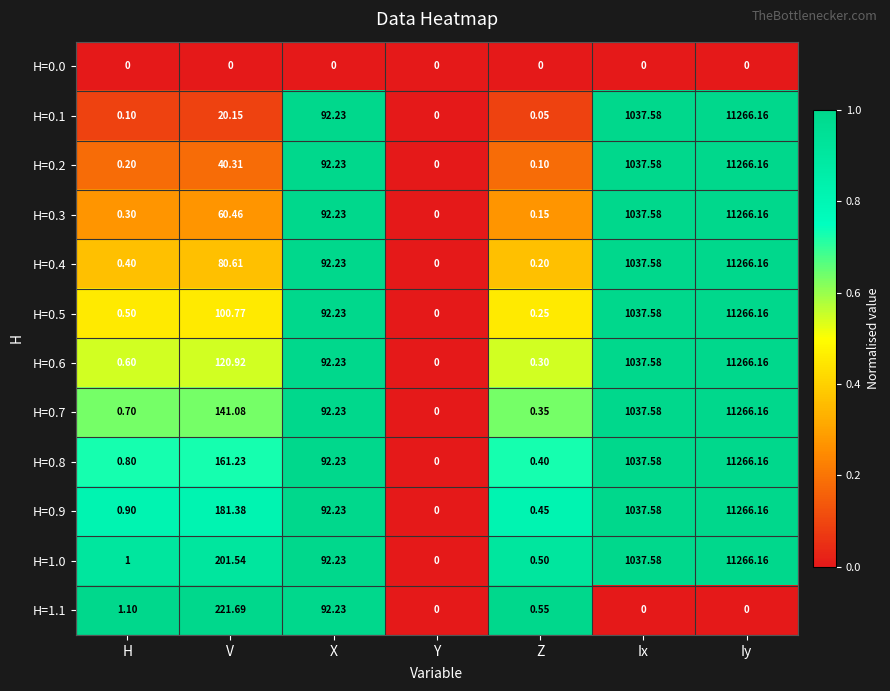

Where is H=0.3 nearest to the value 5633?

Ix